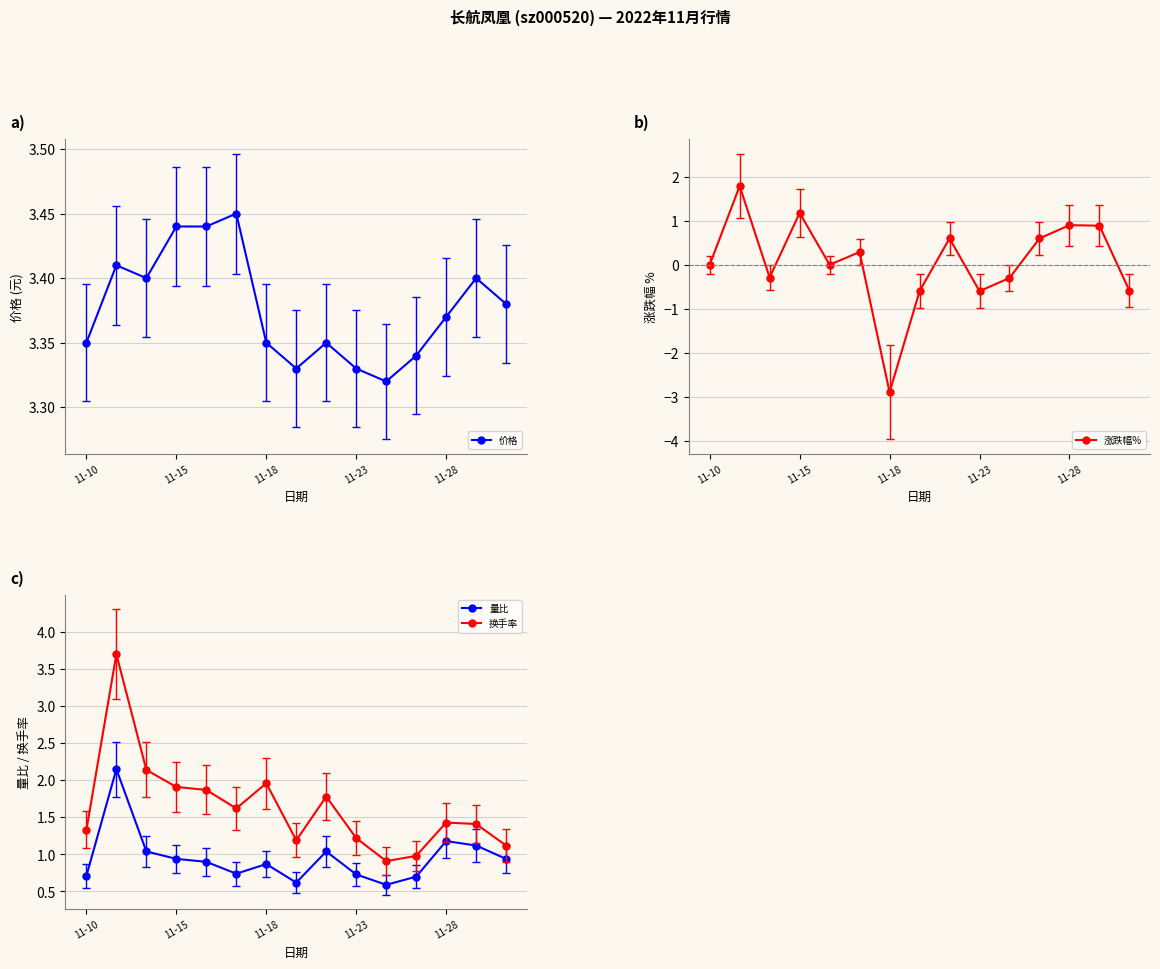

What is the sum of all 涨跌幅% values?

1.0